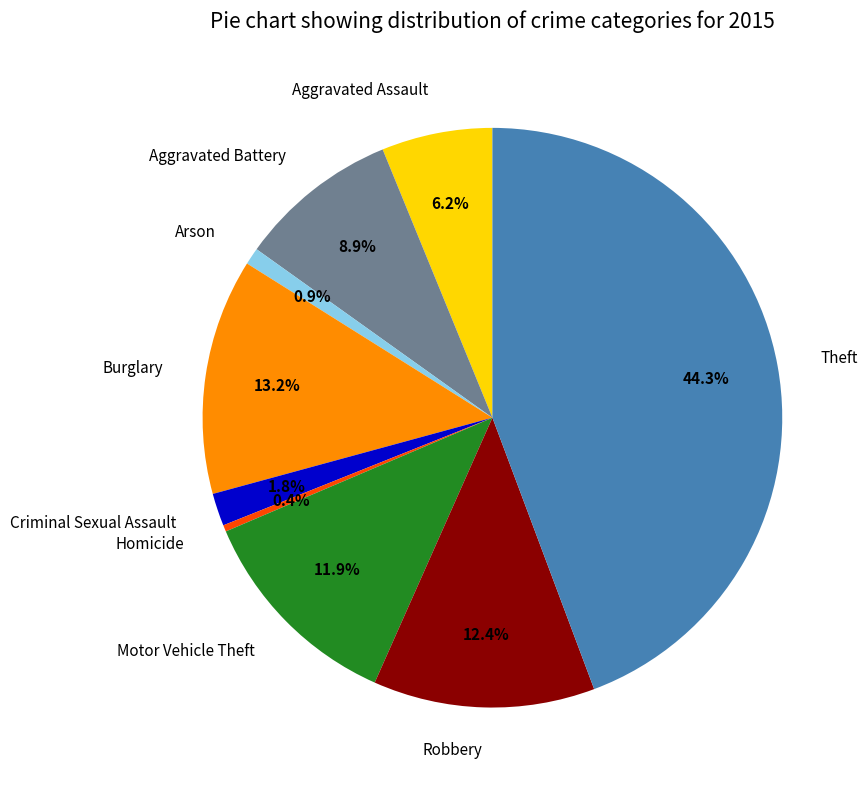

Does any single category account for the majority?

No